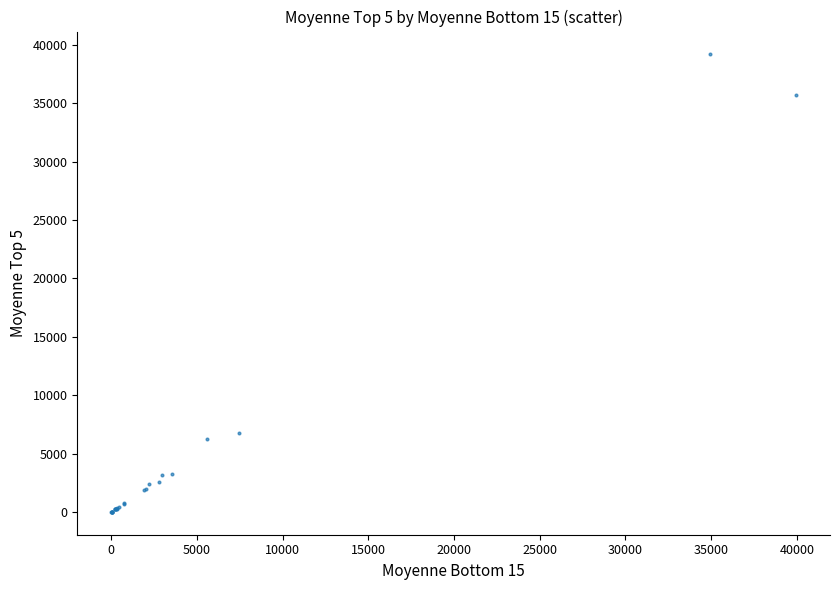

What Y value in the scatter plot is closest to 19600?

6762.5